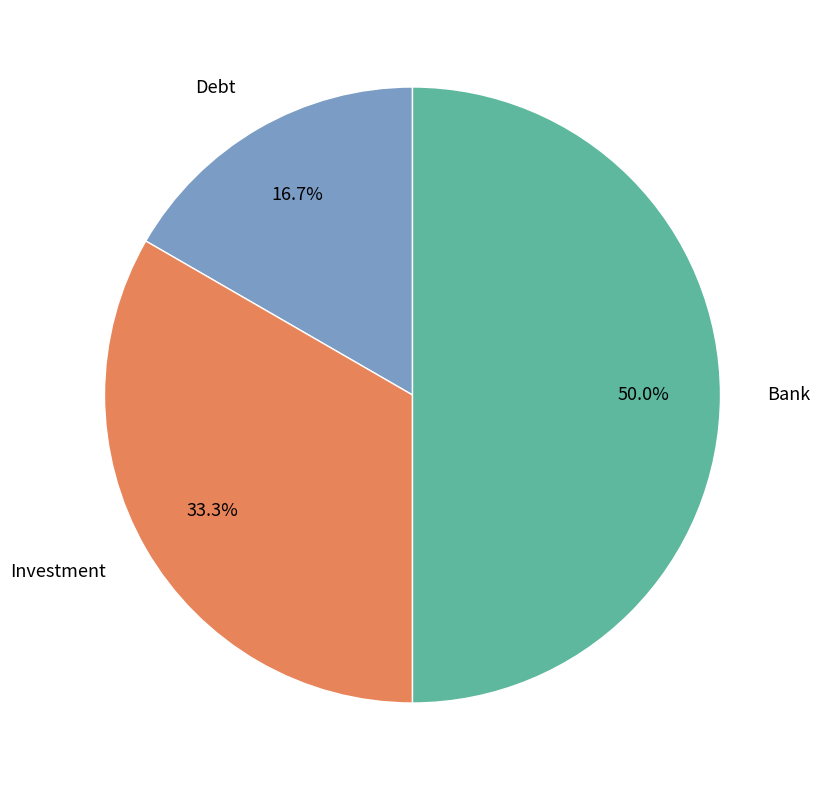

How many segments does this pie chart have?

3